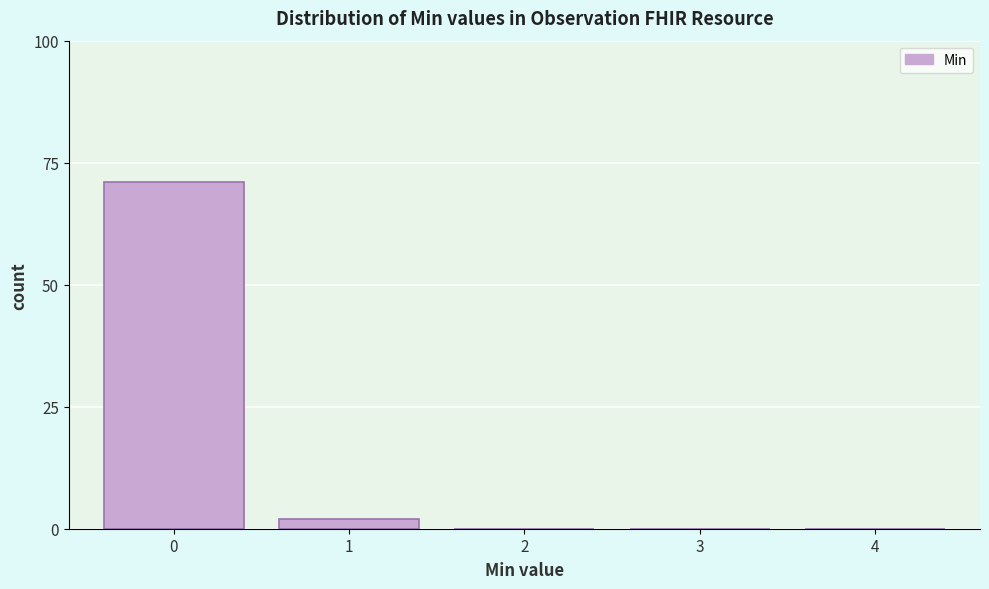

Reading right to left, transcribe all the data shown in this chart.

4=0	3=0	2=0	1=2	0=71